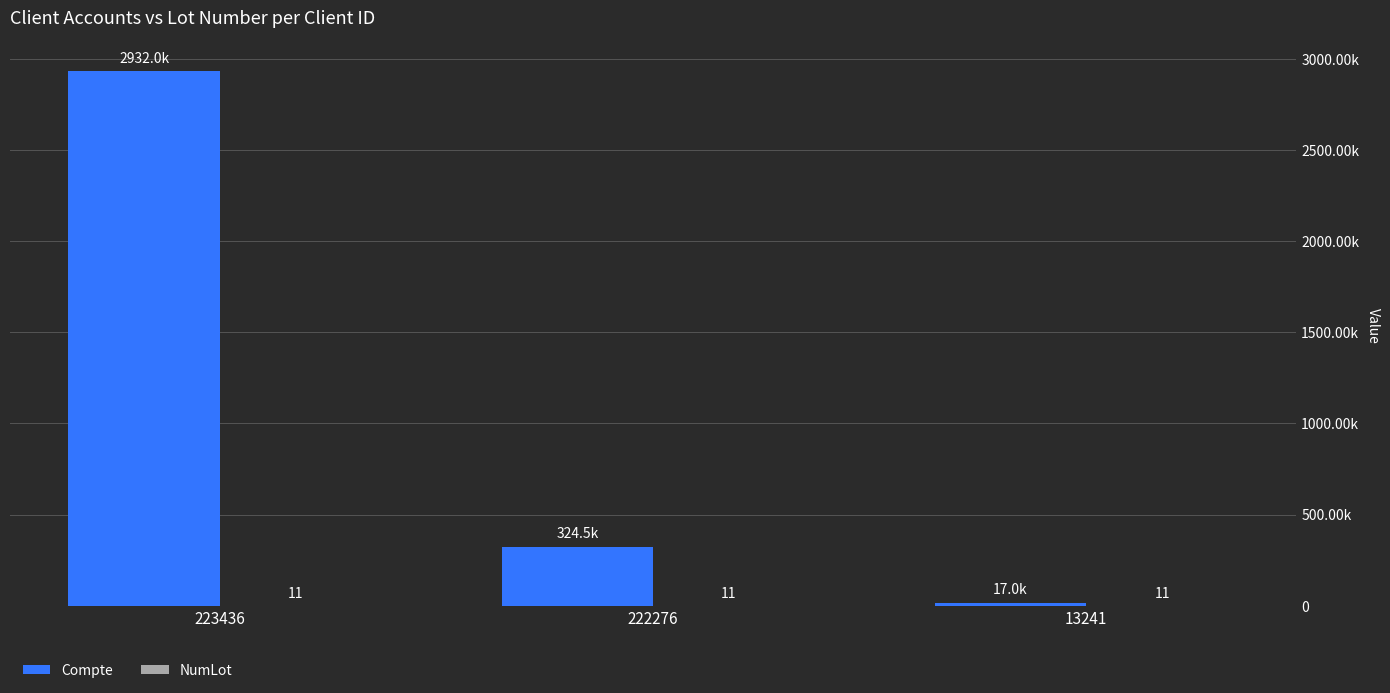

Is it true that Compte equals 3975794 at 223436?

False